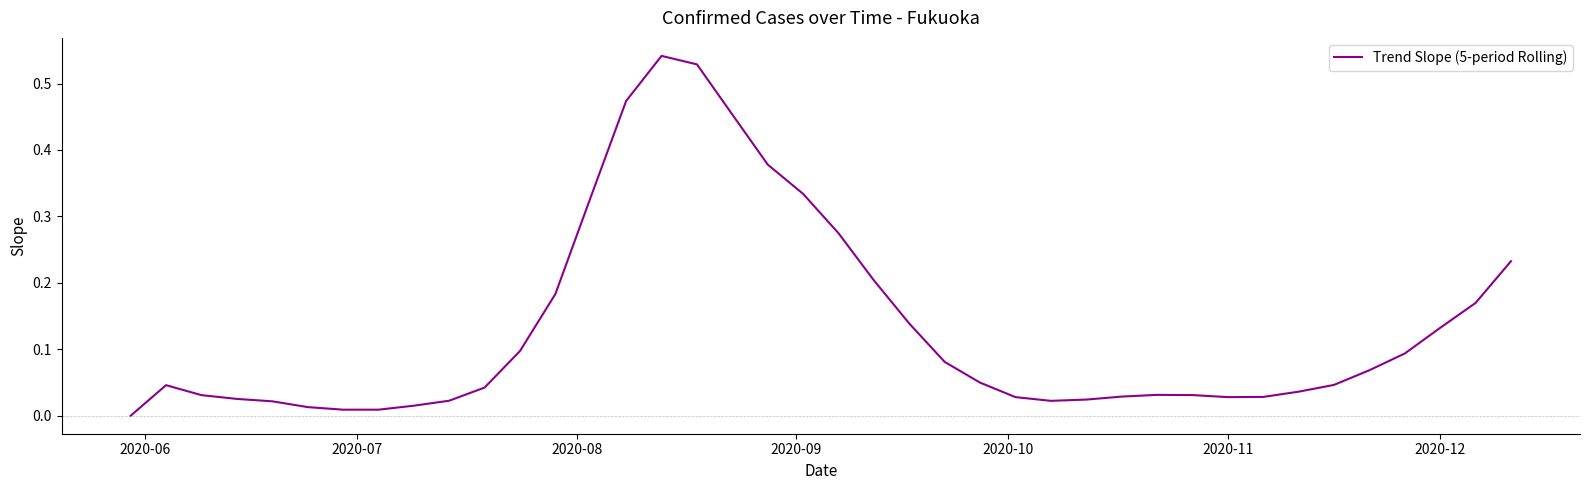

The value at 2020-12 is 0.2. True or false?

False